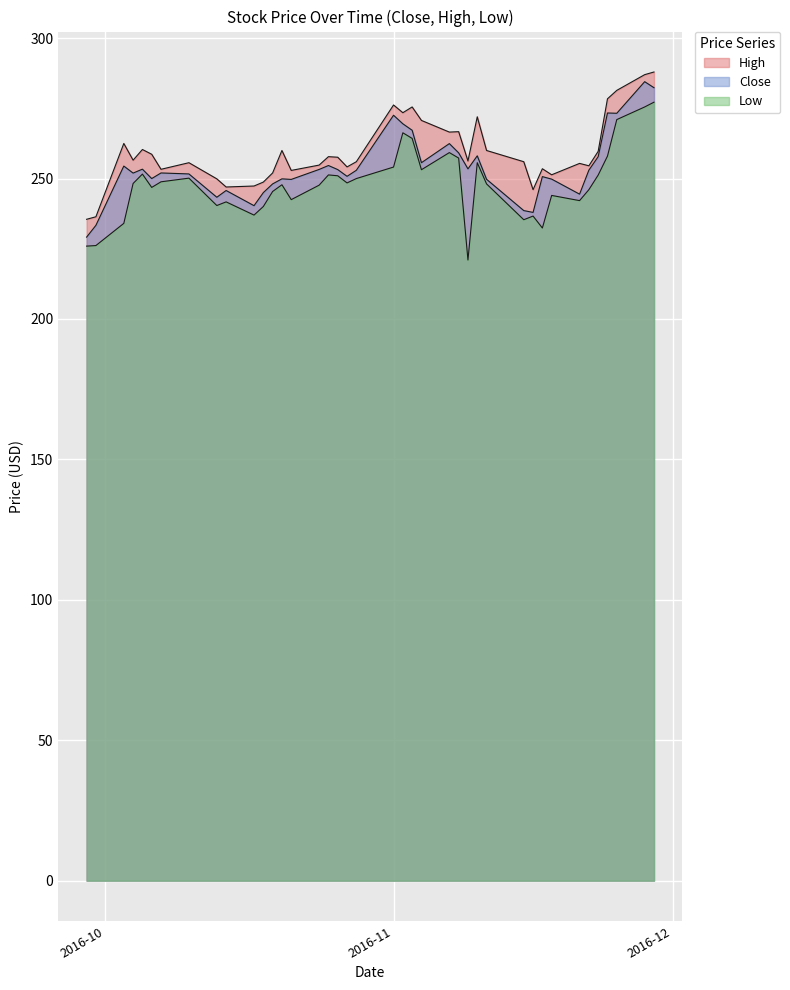

True or false: Close and High cross at least once.

False